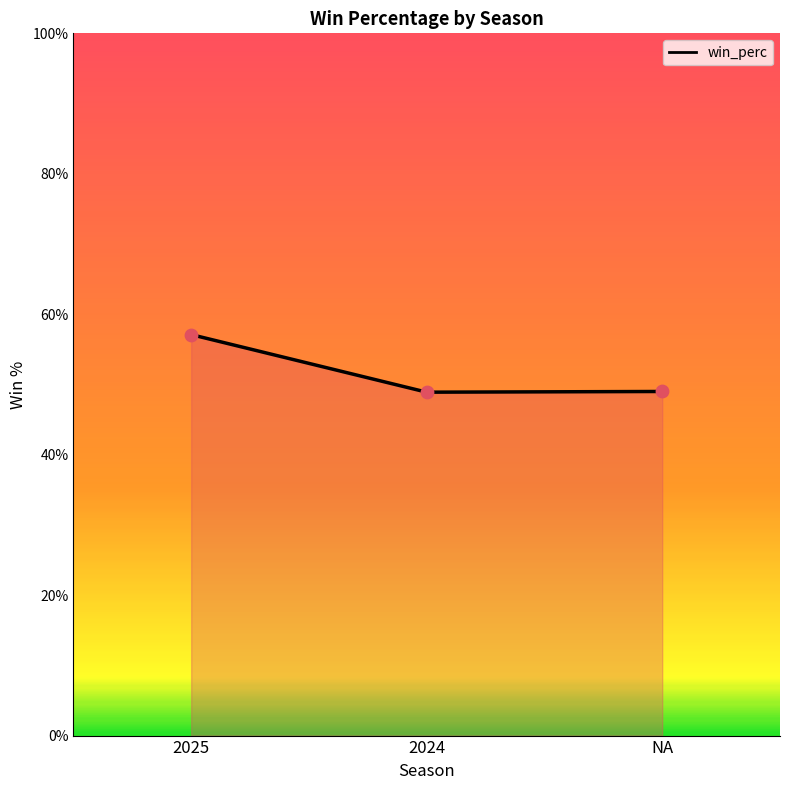

Between NA and 2024, which is larger?

NA